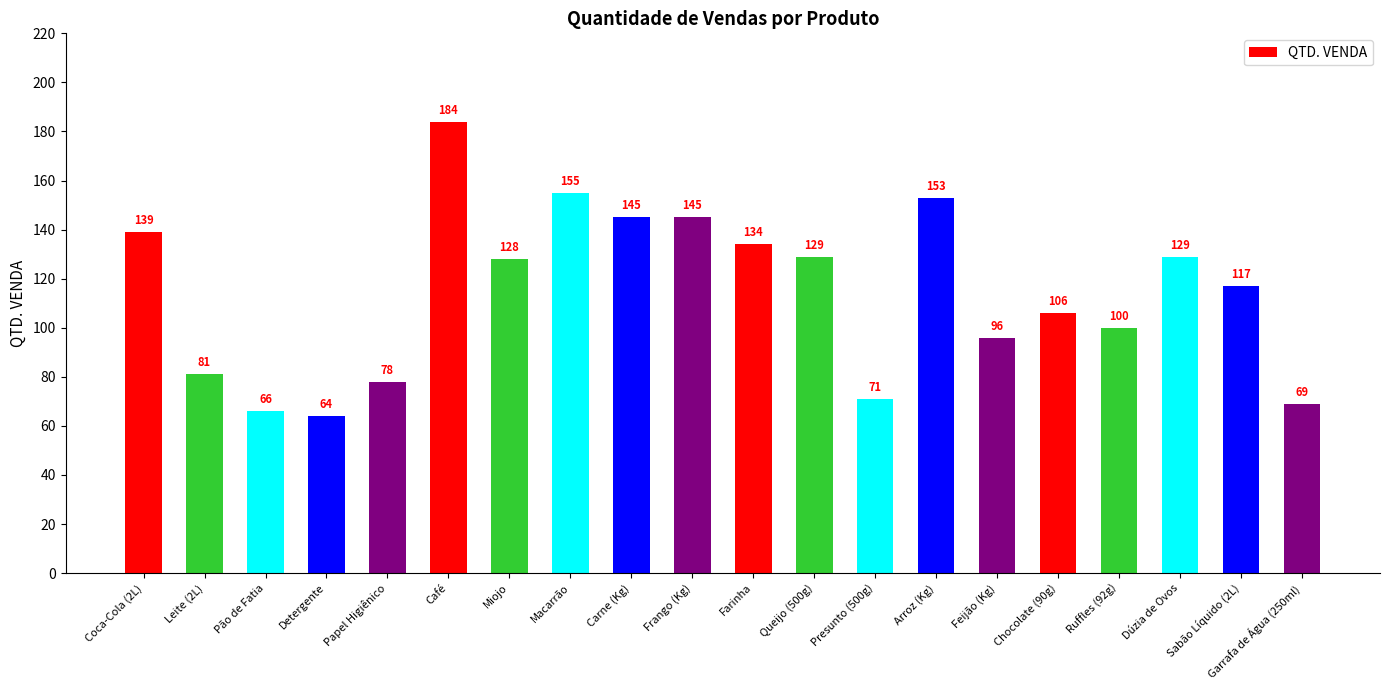

Is it true that the value at Arroz (Kg) is 153?

True